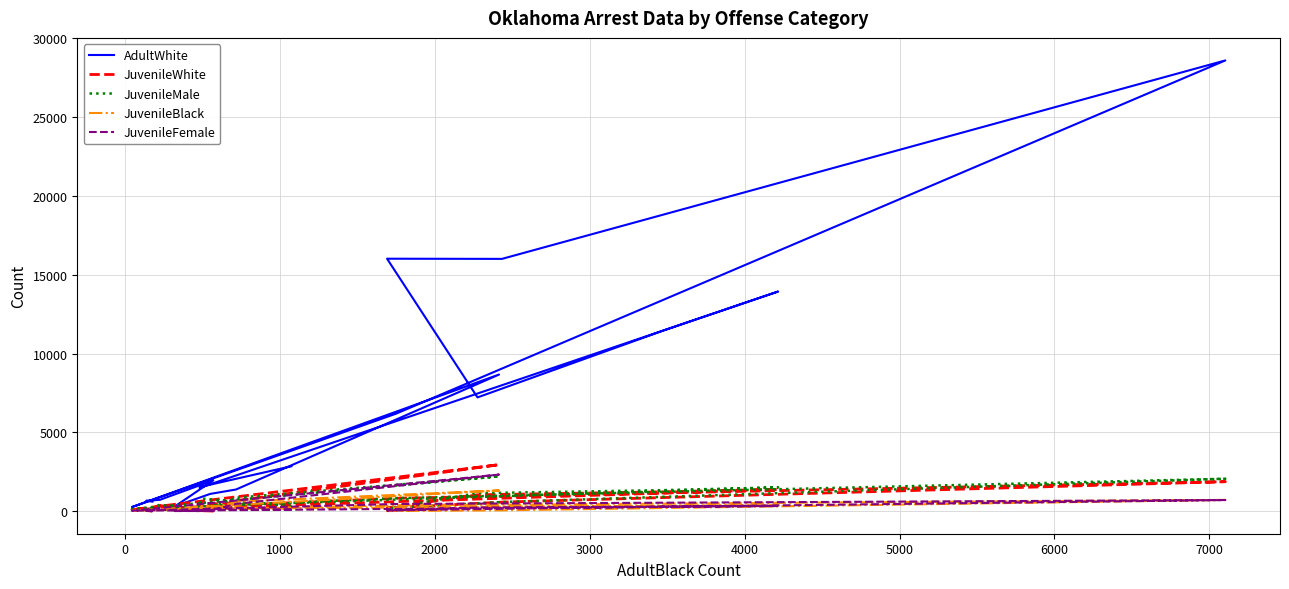

True or false: JuvenileBlack has more than 1 interior local peaks.

True